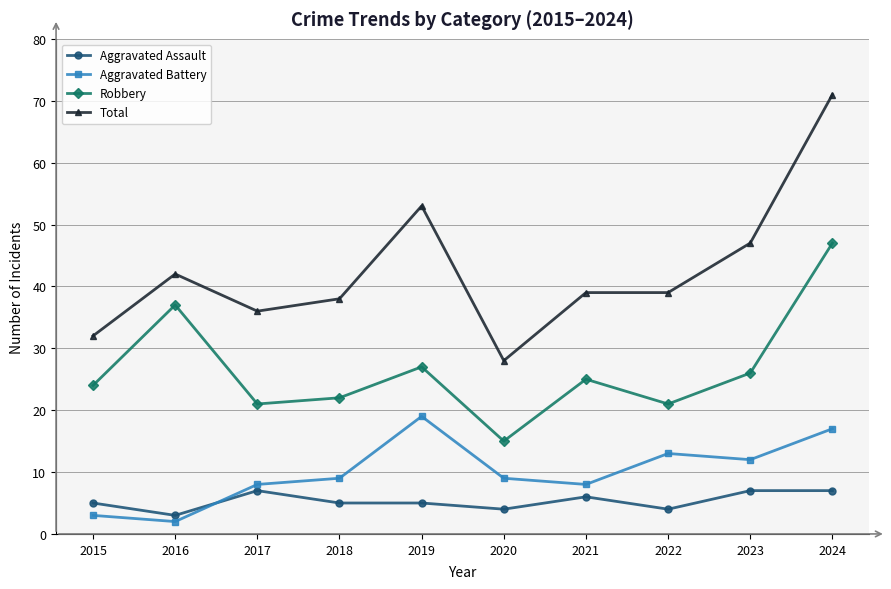

True or false: Total and Robbery intersect in this chart.

False